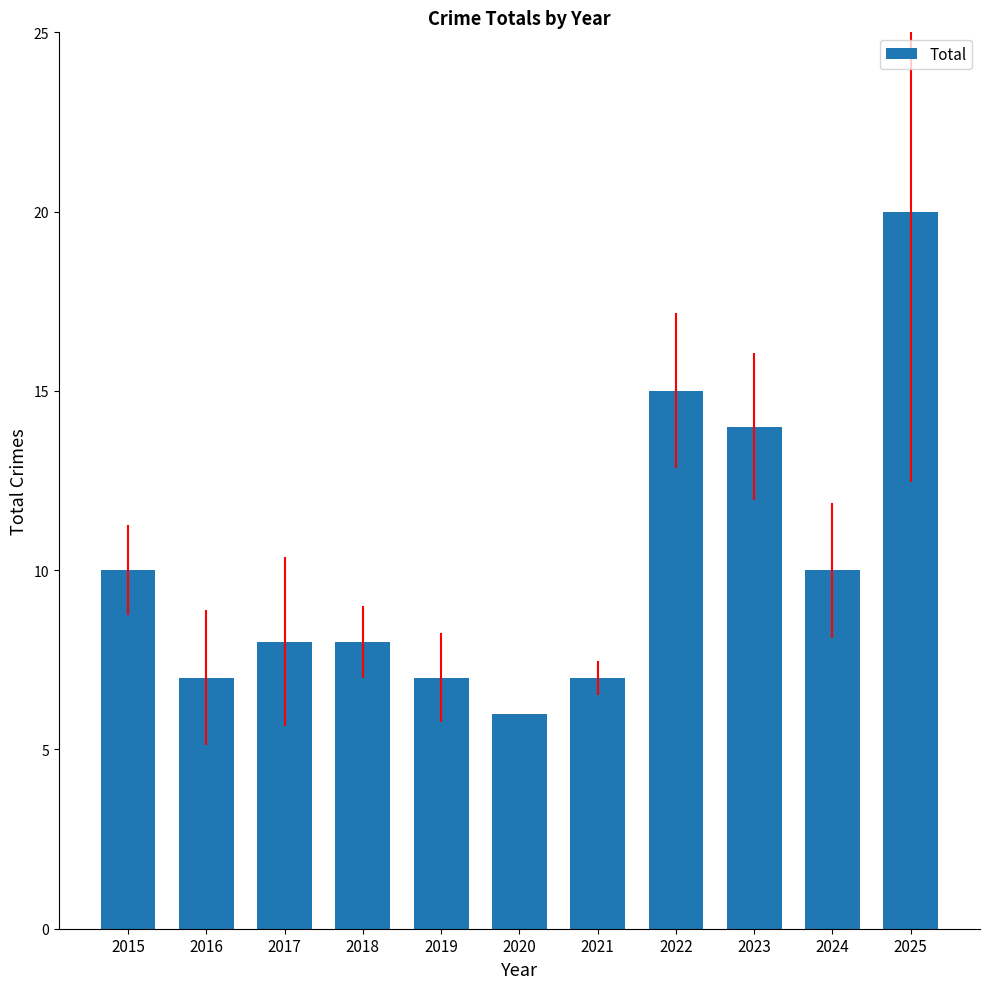

Does the chart contain any negative values?

No